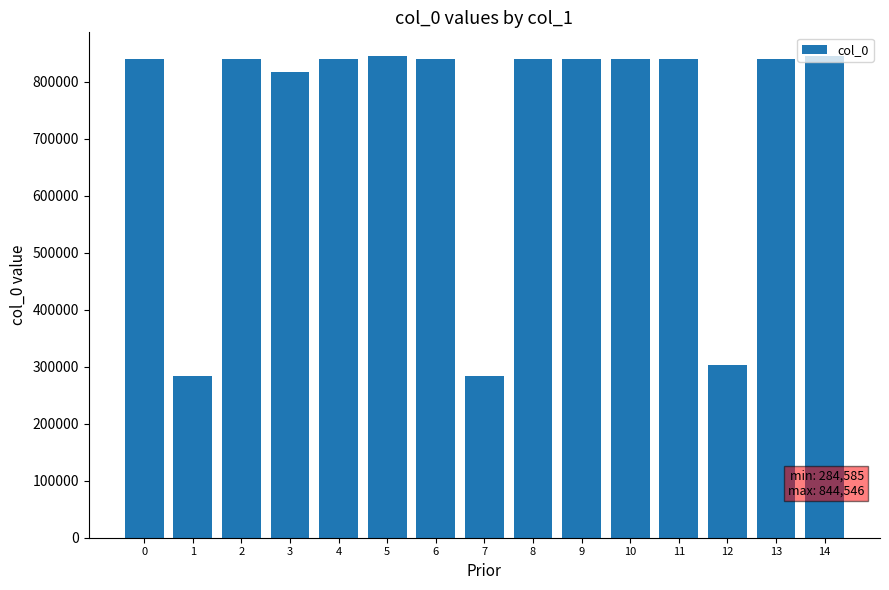

Between 12 and 4, which is larger?

4